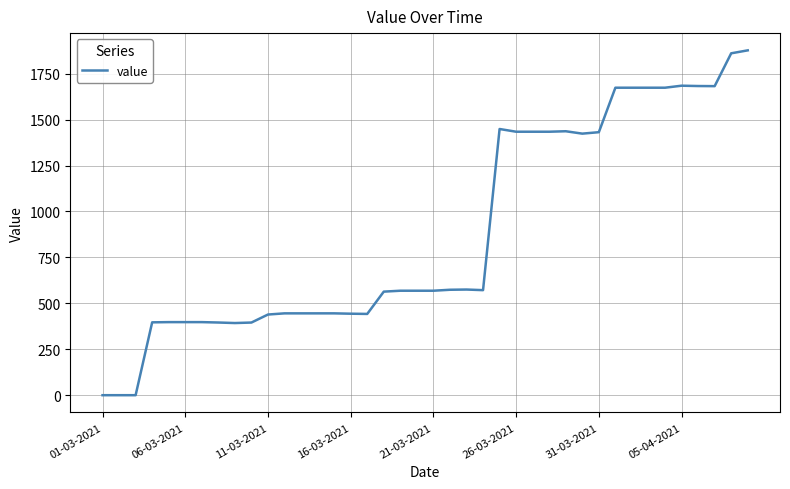

What is the difference between the maximum and minimum values?

1876.9